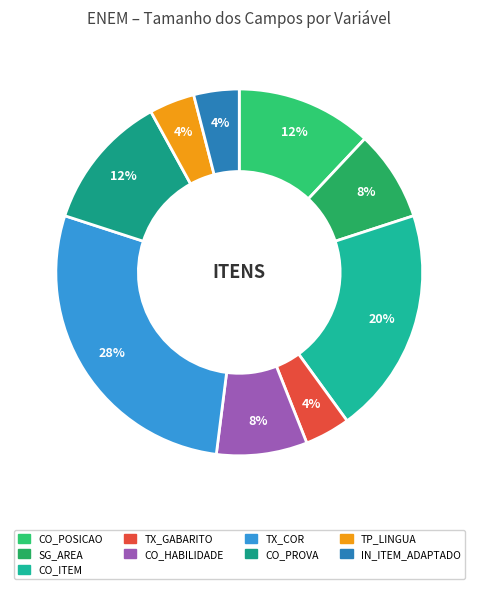

How many slices are in this pie chart?

9